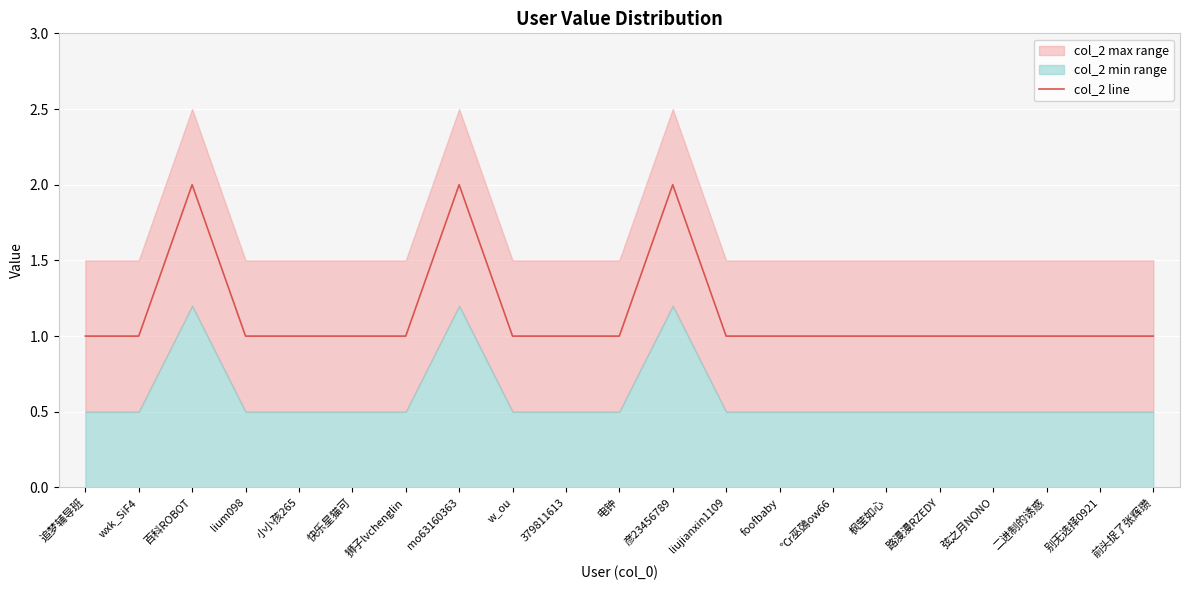

At which category does the data reach its first local peak?

百科ROBOT